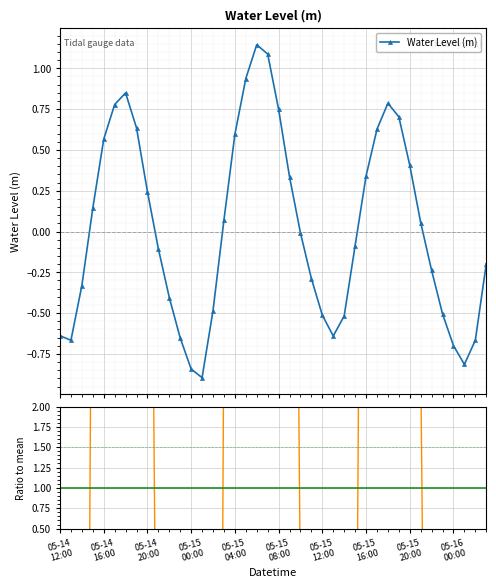

True or false: Water Level (m) and Ratio to mean cross at least once.

True